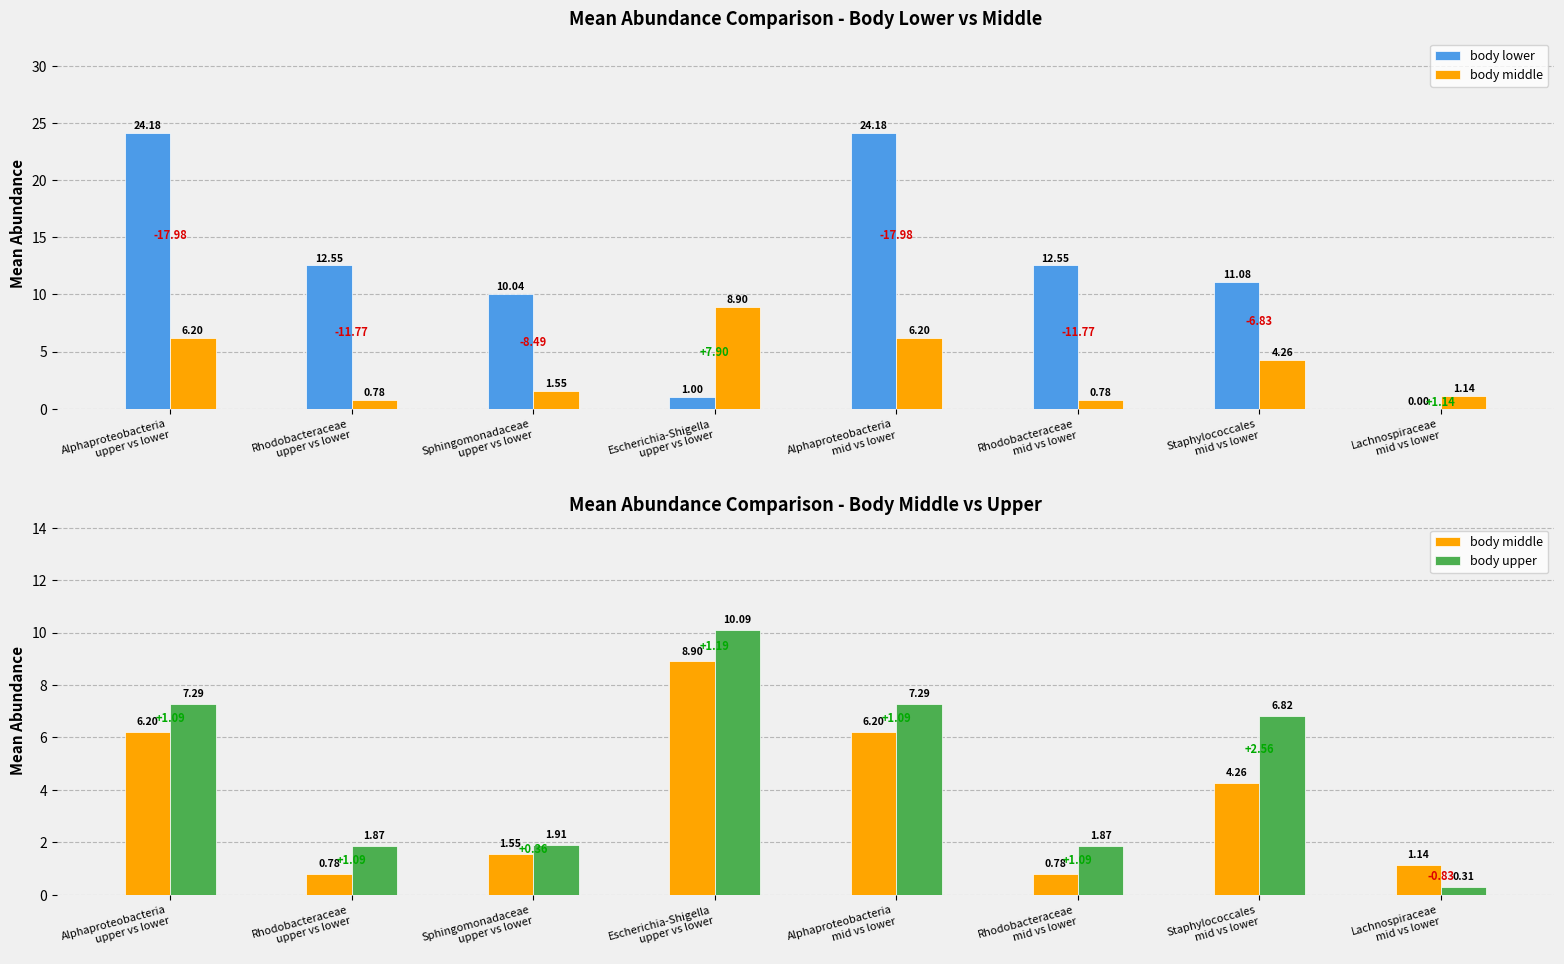

At which label does body upper first exceed 6?

Alphaproteobacteria
upper vs lower